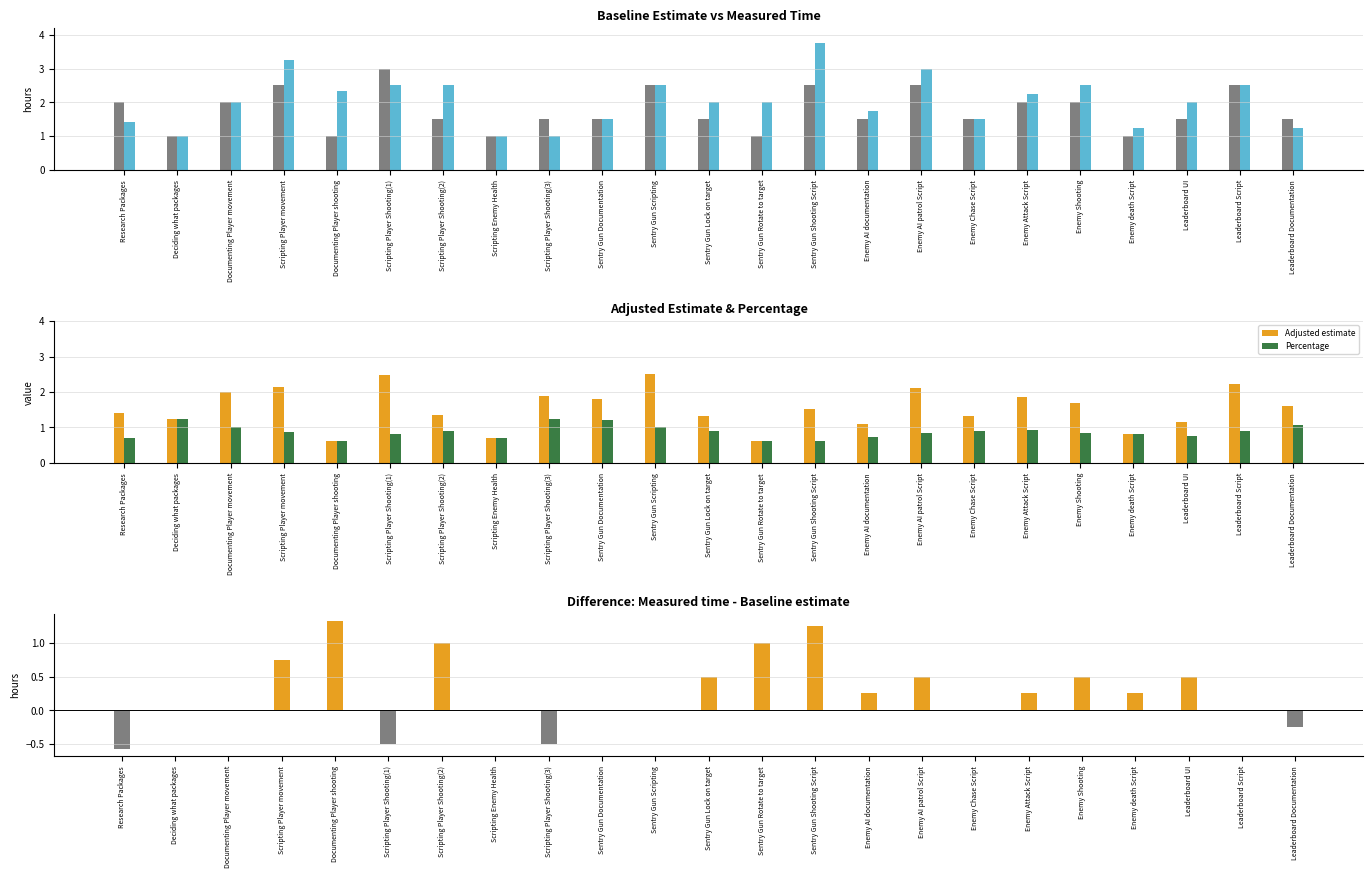

Which series has the widest spread of values?

Measured time (hours)